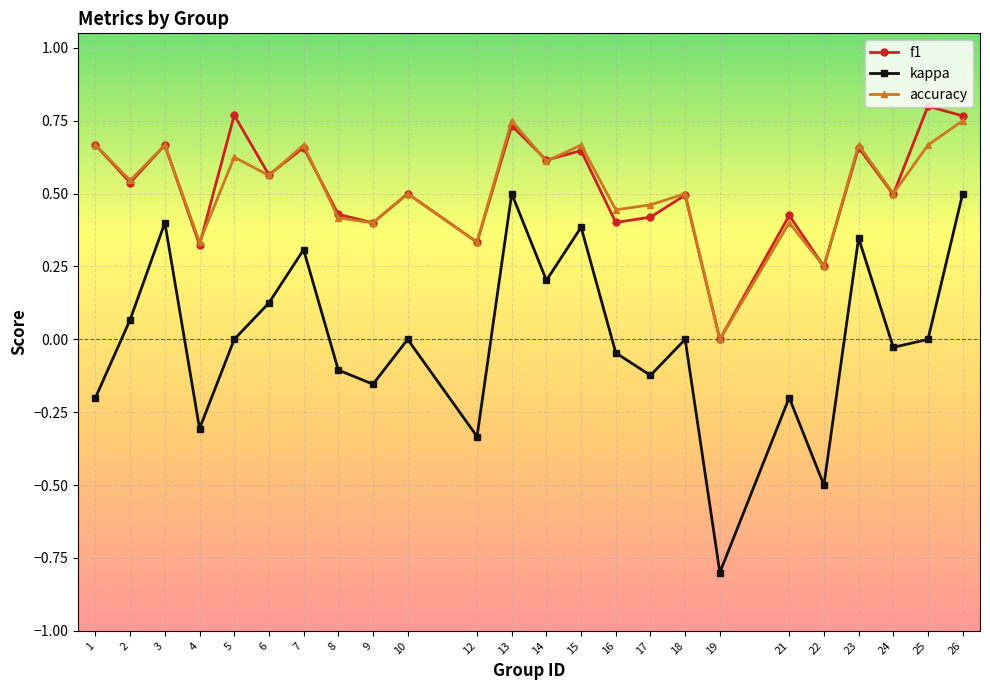

True or false: f1 and kappa intersect in this chart.

False